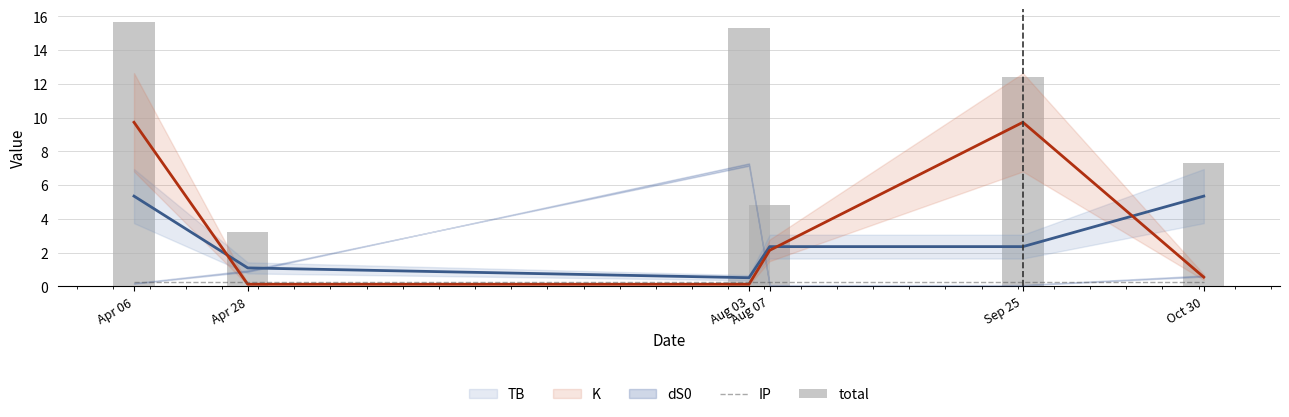

What is the approximate value of IP at Apr 06?

0.2